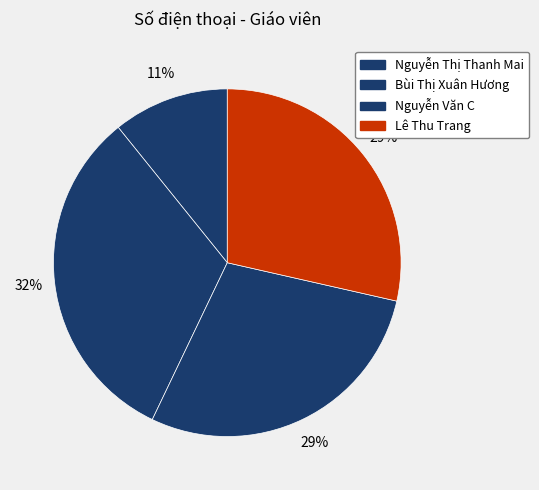

Combined, what portion of the pie is Nguyễn Văn C and Nguyễn Thị Thanh Mai?

39.3%